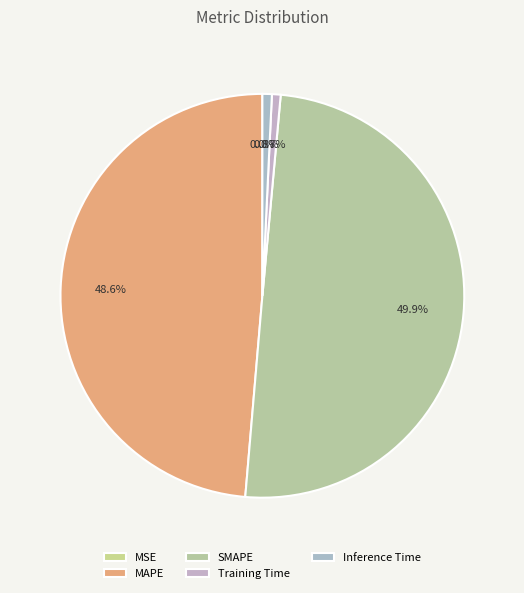

True or false: Inference Time accounts for 11% of the total.

False